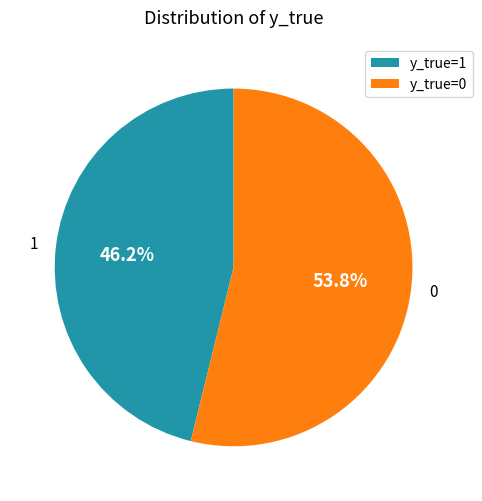

Which category has the biggest portion of the pie?

0